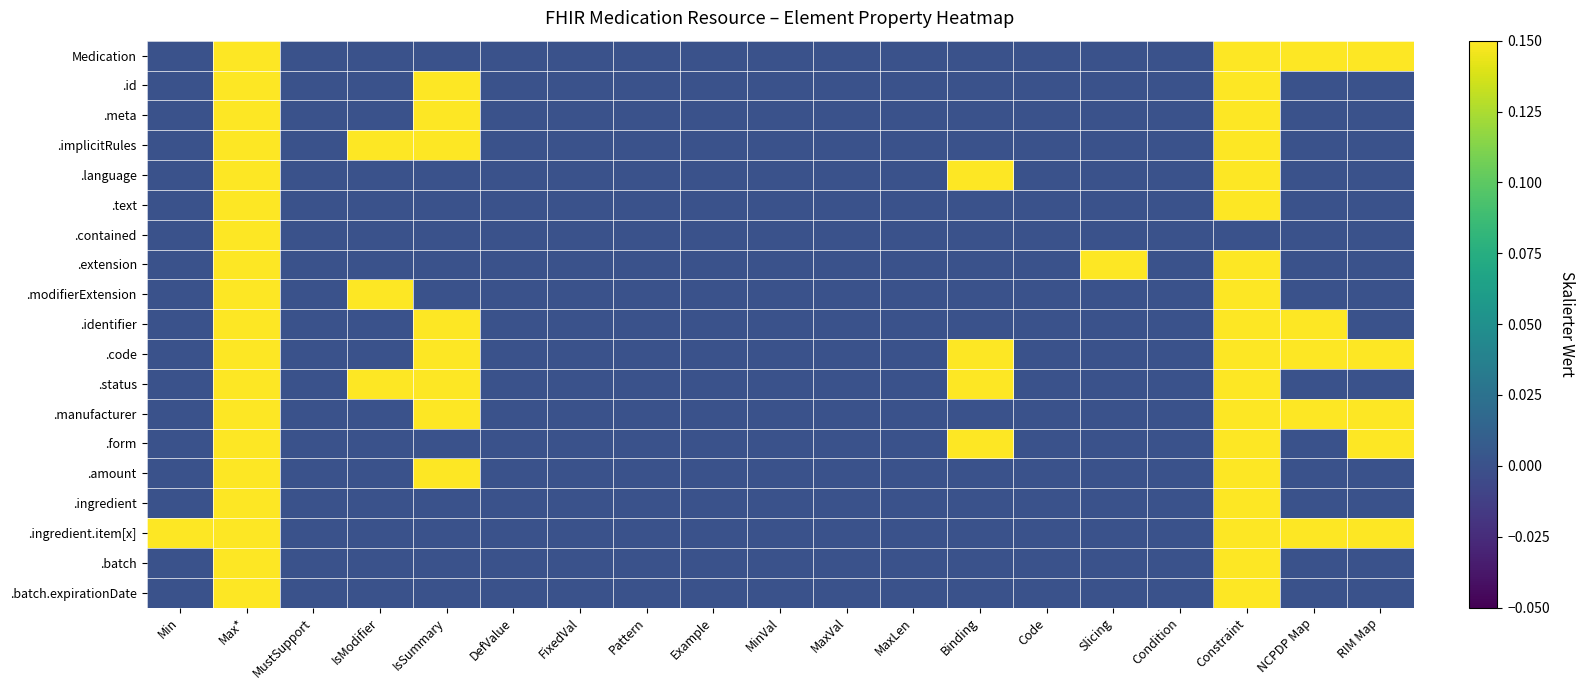

Which has a higher value, Code or MinVal?

Code